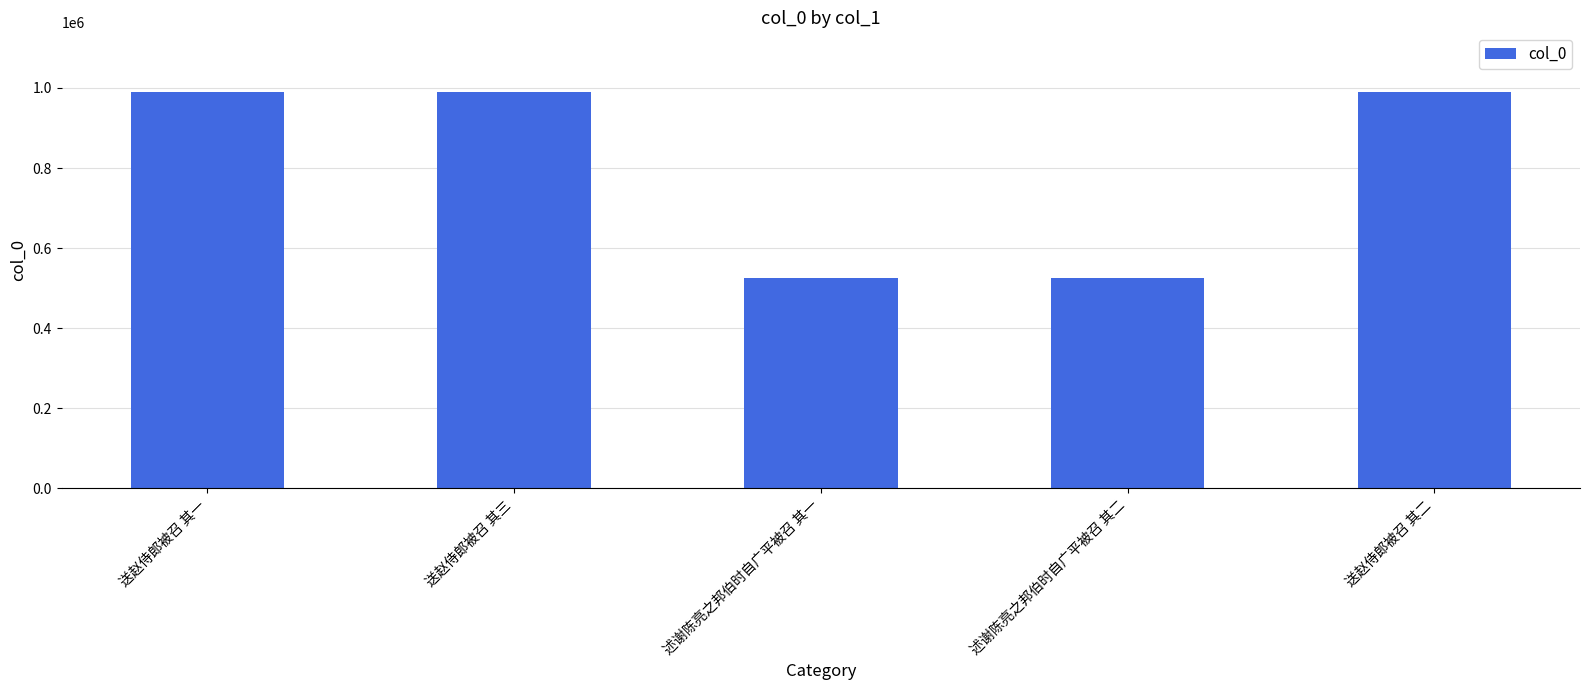

What is the difference between the values at 送赵侍郎被召 其二 and 送赵侍郎被召 其三?

141